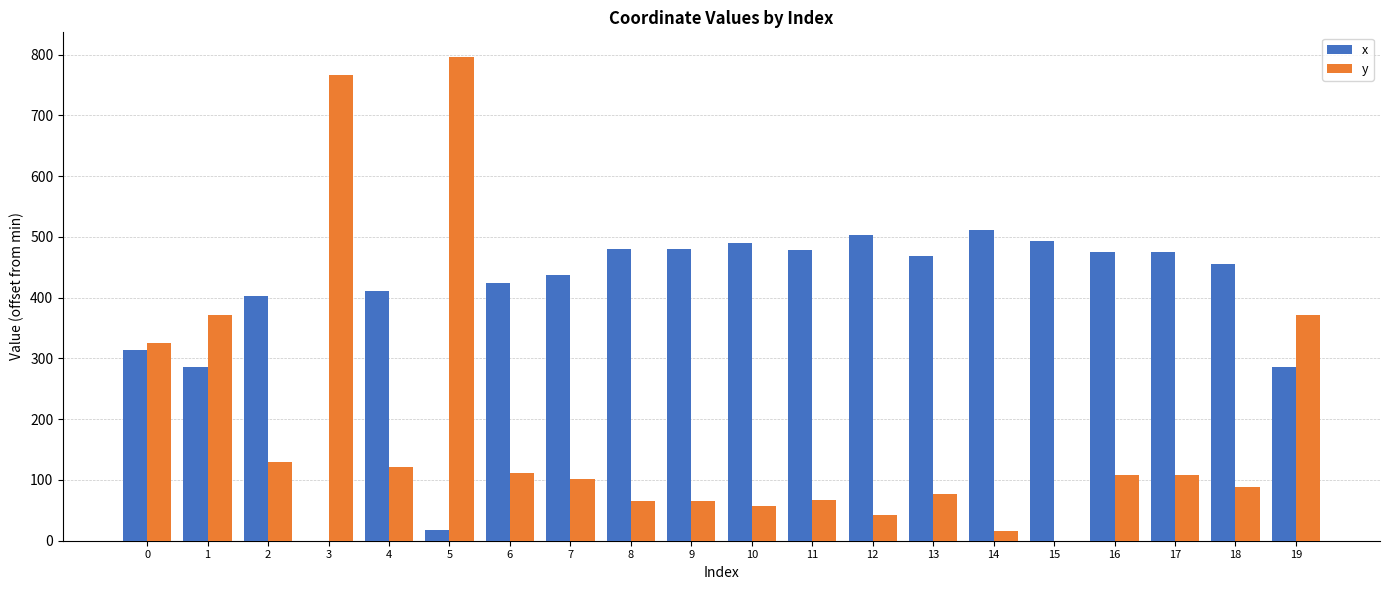

Count the number of categories in the chart.

20